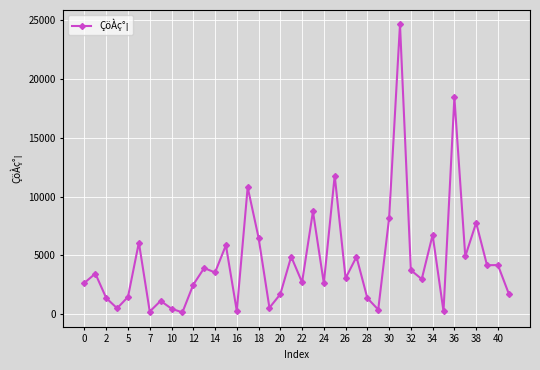

True or false: there are more than 2 points higher than both neighbors.

True